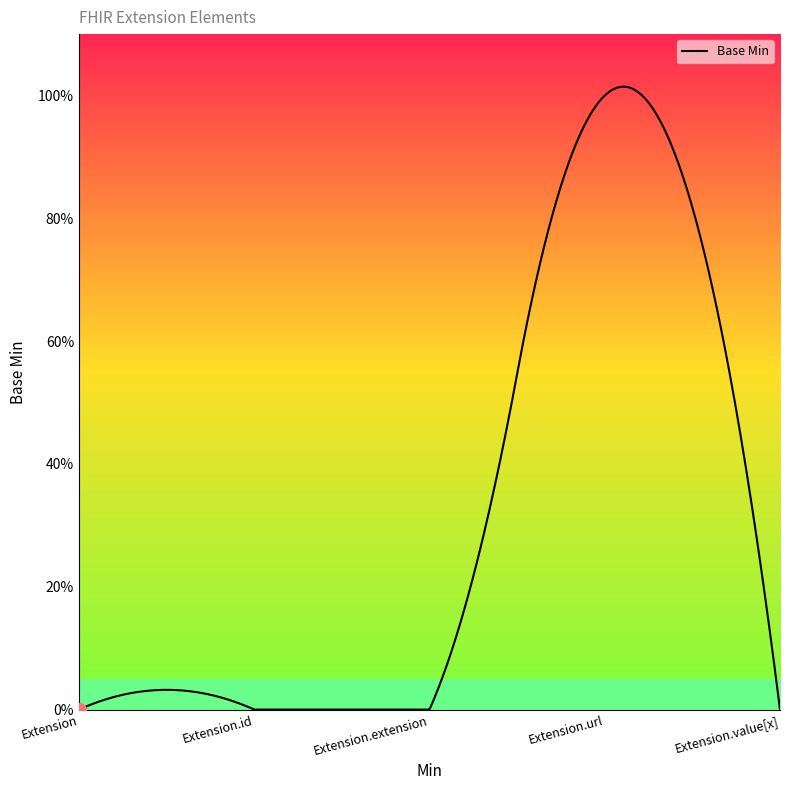

How many points are higher than both their immediate neighbors (excluding endpoints)?

1